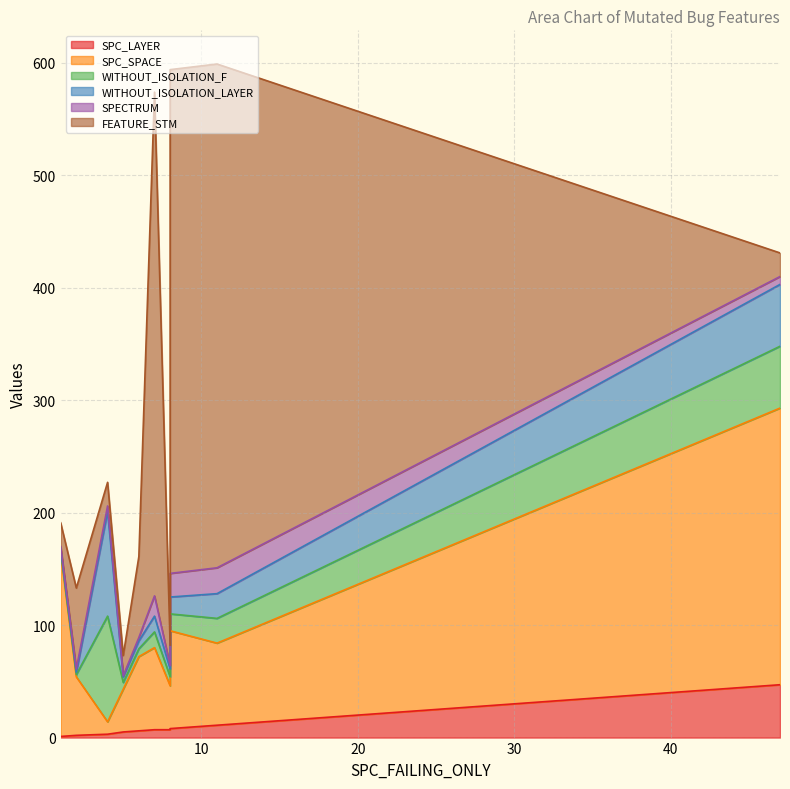

How many lines are shown in the chart?

6